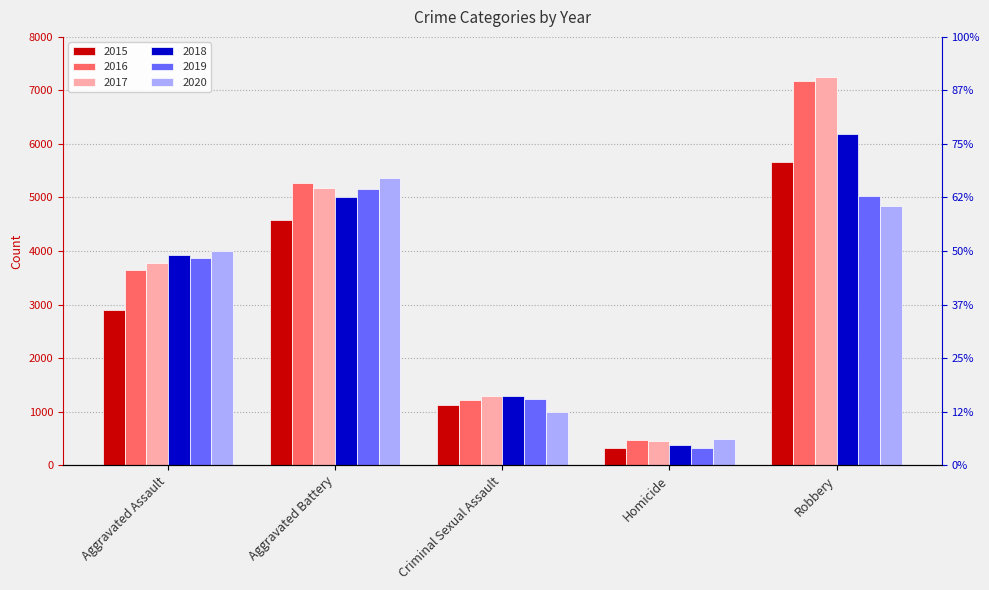

Reading left to right, extract all data points from this chart.

2015: Aggravated Assault=2897	Aggravated Battery=4589	Criminal Sexual Assault=1125	Homicide=312	Robbery=5654
2016: Aggravated Assault=3655	Aggravated Battery=5278	Criminal Sexual Assault=1221	Homicide=475	Robbery=7178
2017: Aggravated Assault=3785	Aggravated Battery=5172	Criminal Sexual Assault=1292	Homicide=460	Robbery=7251
2018: Aggravated Assault=3934	Aggravated Battery=5006	Criminal Sexual Assault=1287	Homicide=374	Robbery=6190
2019: Aggravated Assault=3867	Aggravated Battery=5154	Criminal Sexual Assault=1245	Homicide=320	Robbery=5022
2020: Aggravated Assault=3999	Aggravated Battery=5359	Criminal Sexual Assault=985	Homicide=496	Robbery=4834